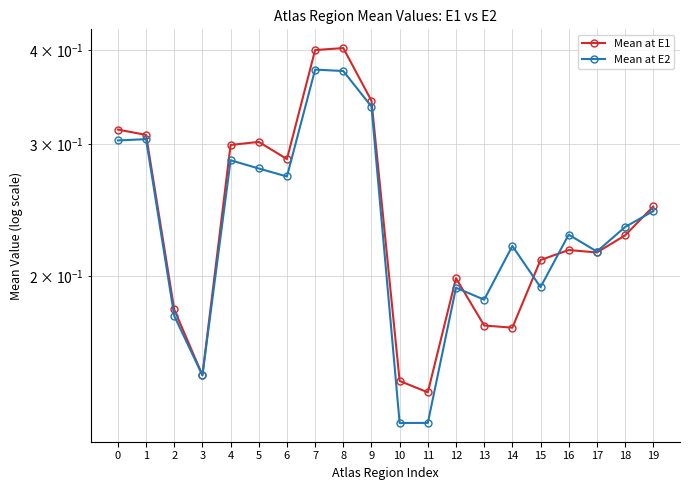

At which label is Mean at E2 closest to 0?

10